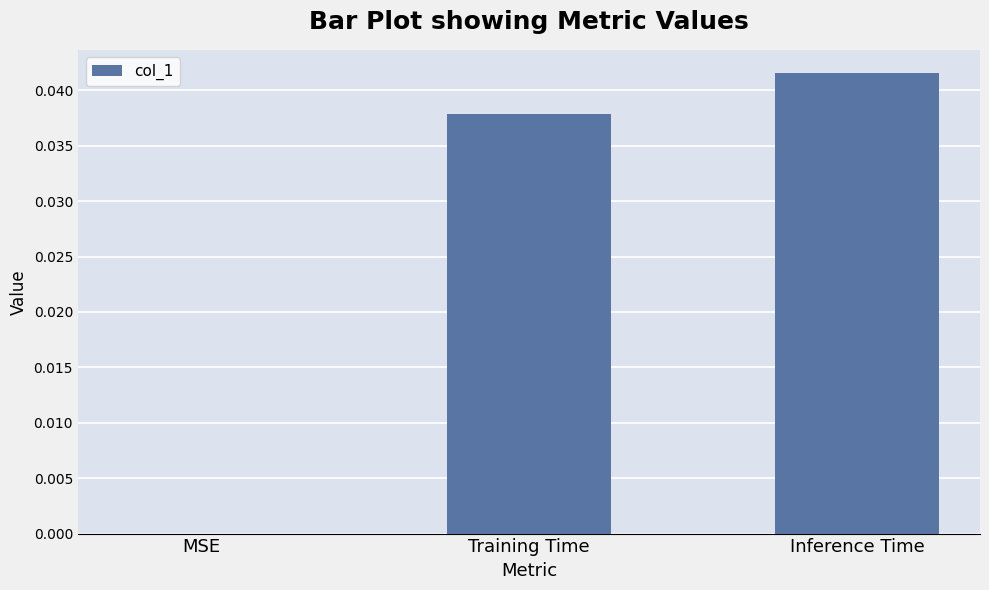

Which label corresponds to the largest value in the chart?

Inference Time